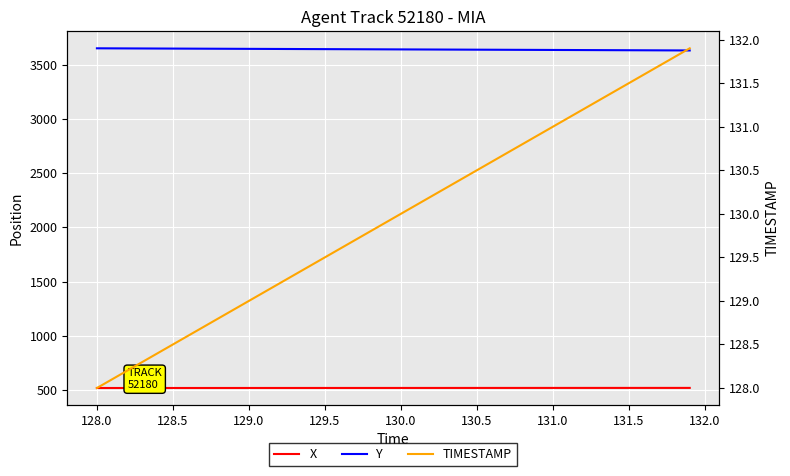

What is the highest value of the Y series?

3654.1